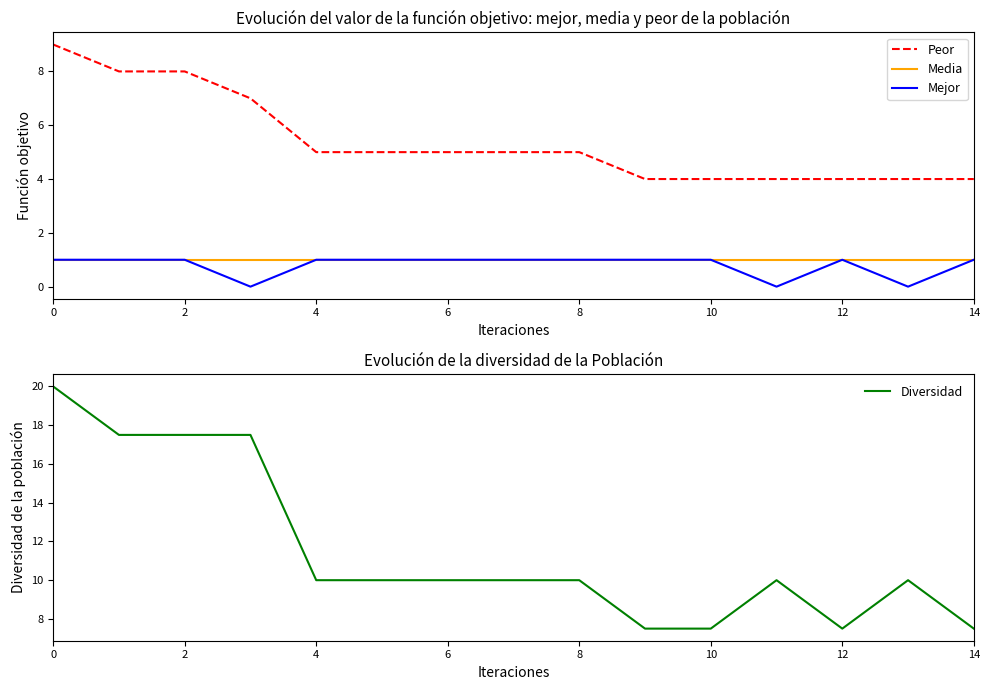

True or false: Peor and Mejor intersect in this chart.

False